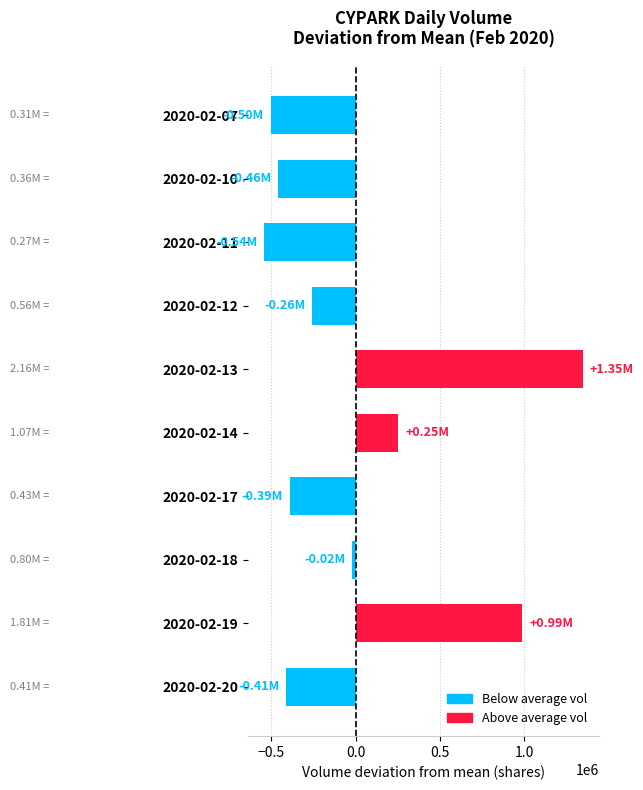

How many values exceed -256960?

4